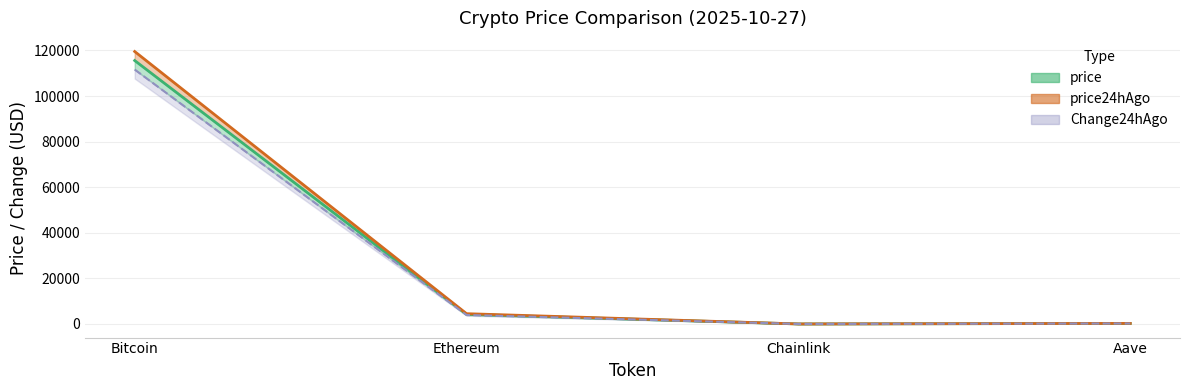

At which label does price24hAgo first exceed 3943?

Bitcoin